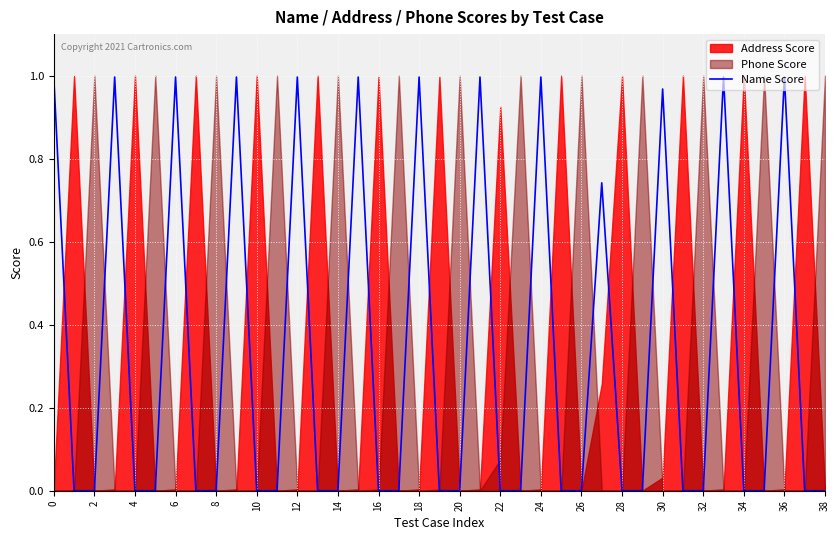

How many interior local valleys (lower than both neighbors) does the data have?

12